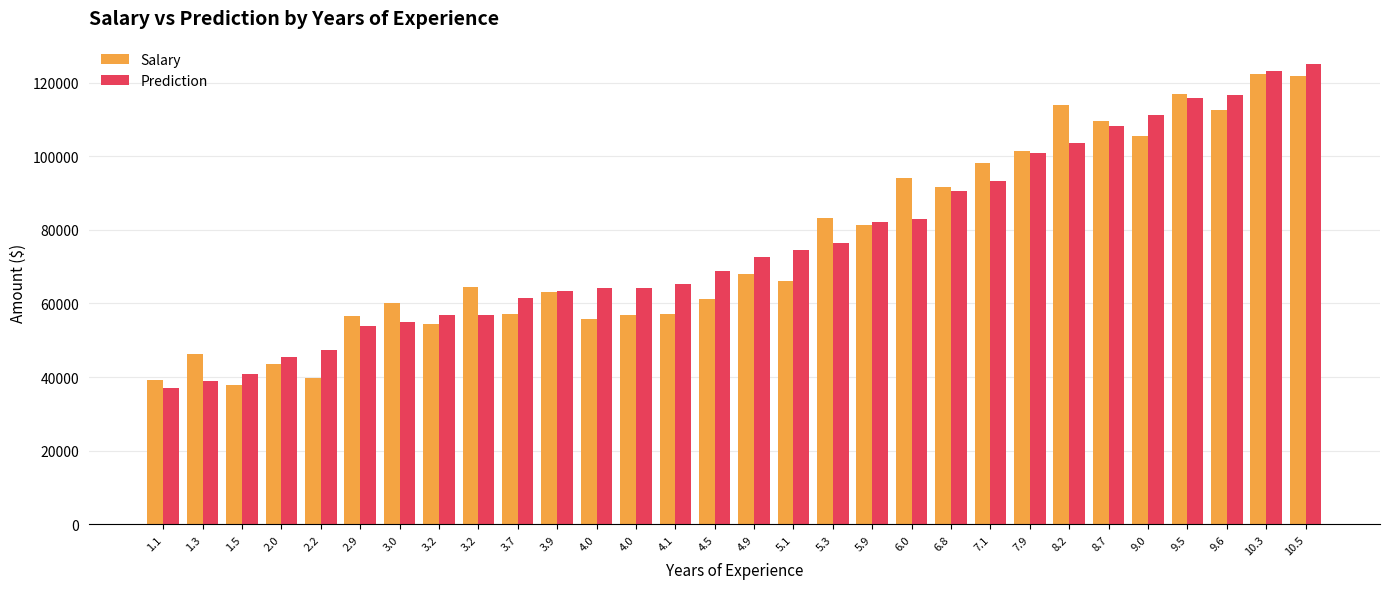

List the series in order of their overall mean, lowest first.

Salary, Prediction